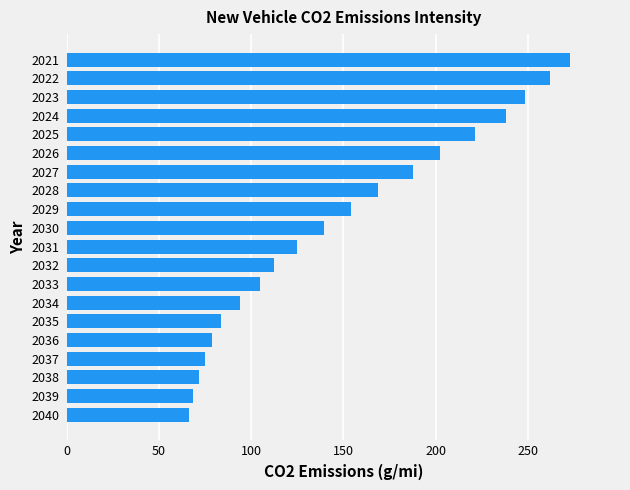

What is the smallest value displayed?

66.2